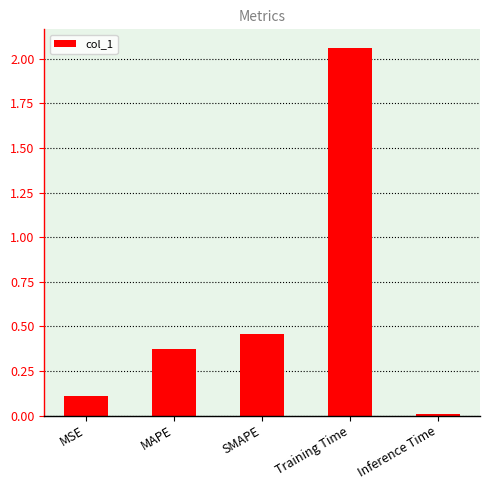

What is the label of the 4th bar from the right?

MAPE